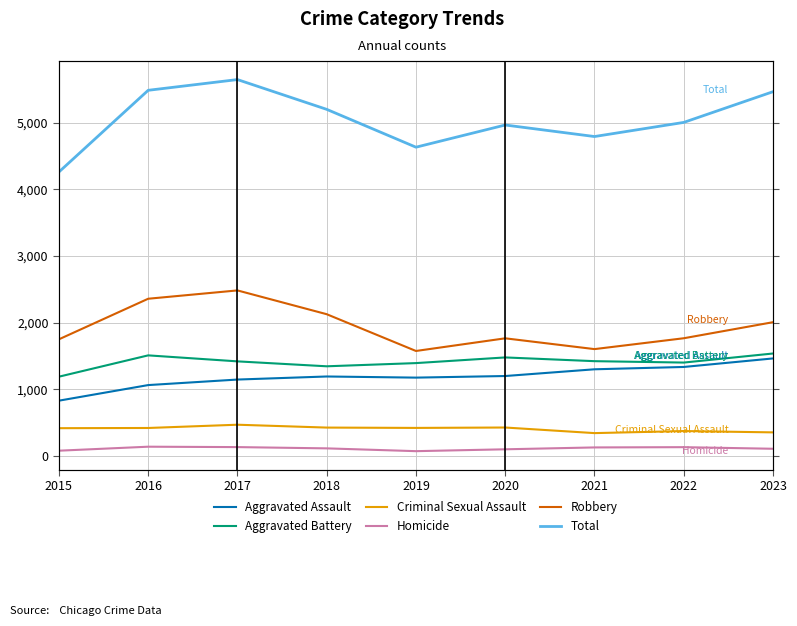

The value of Robbery at 2023 is 2755. True or false?

False